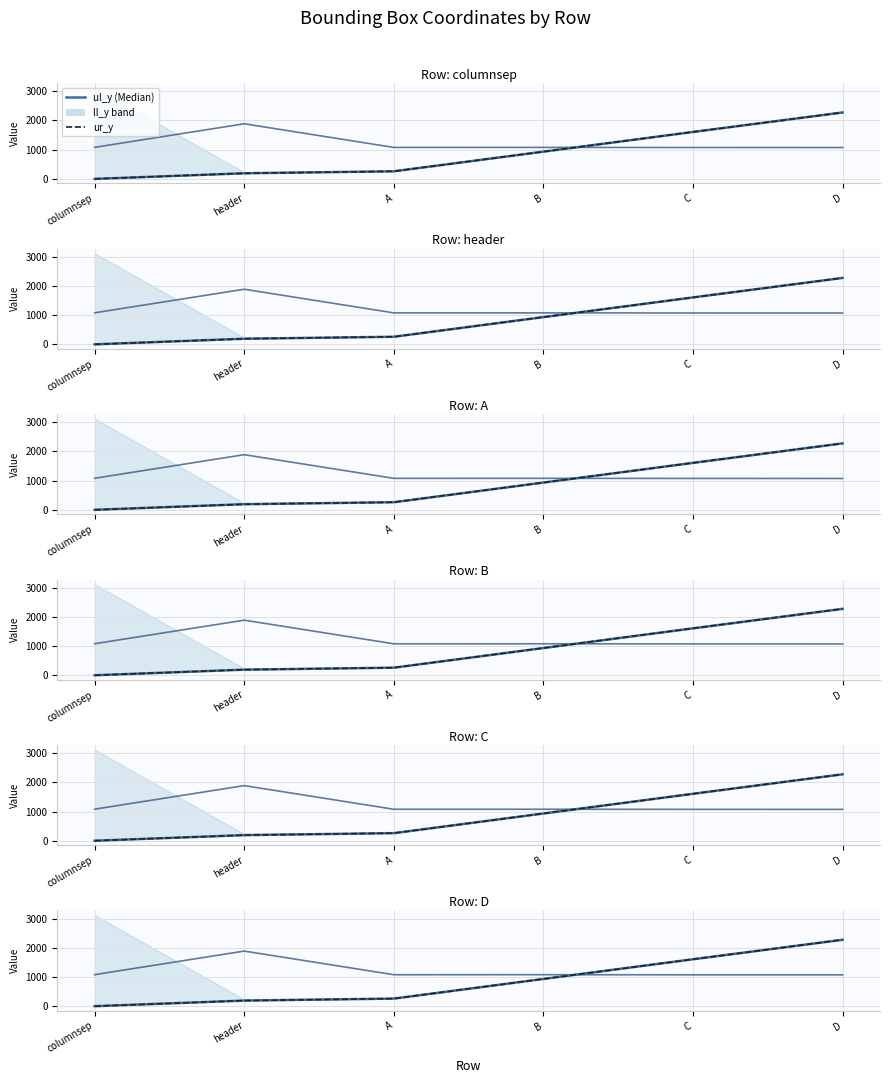

Which series ends up on top after the final intersection of ul_y and lr_x?

ul_y